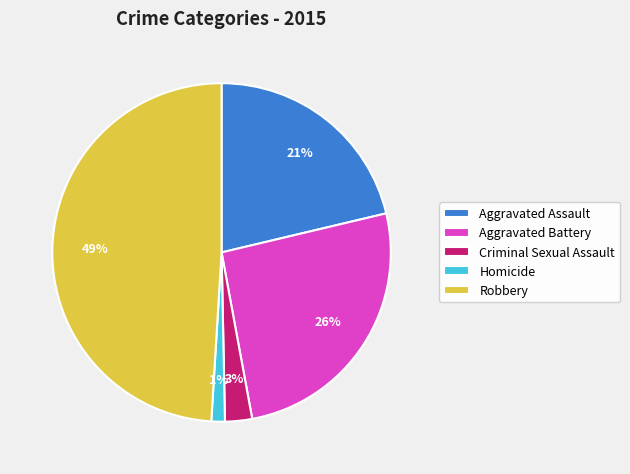

Which slice is the largest?

Robbery